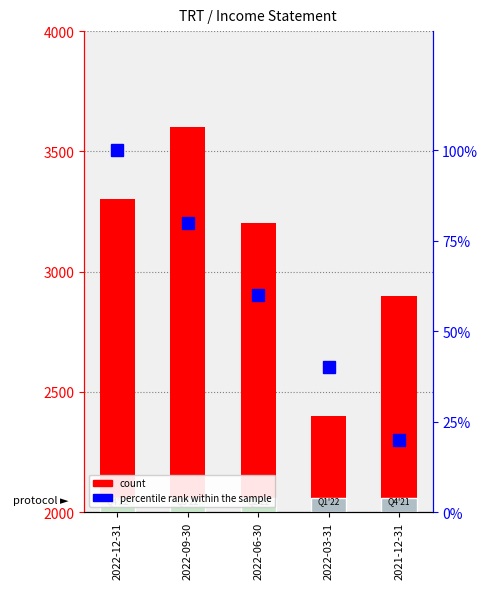

Where is count nearest to the value 3000?

2021-12-31